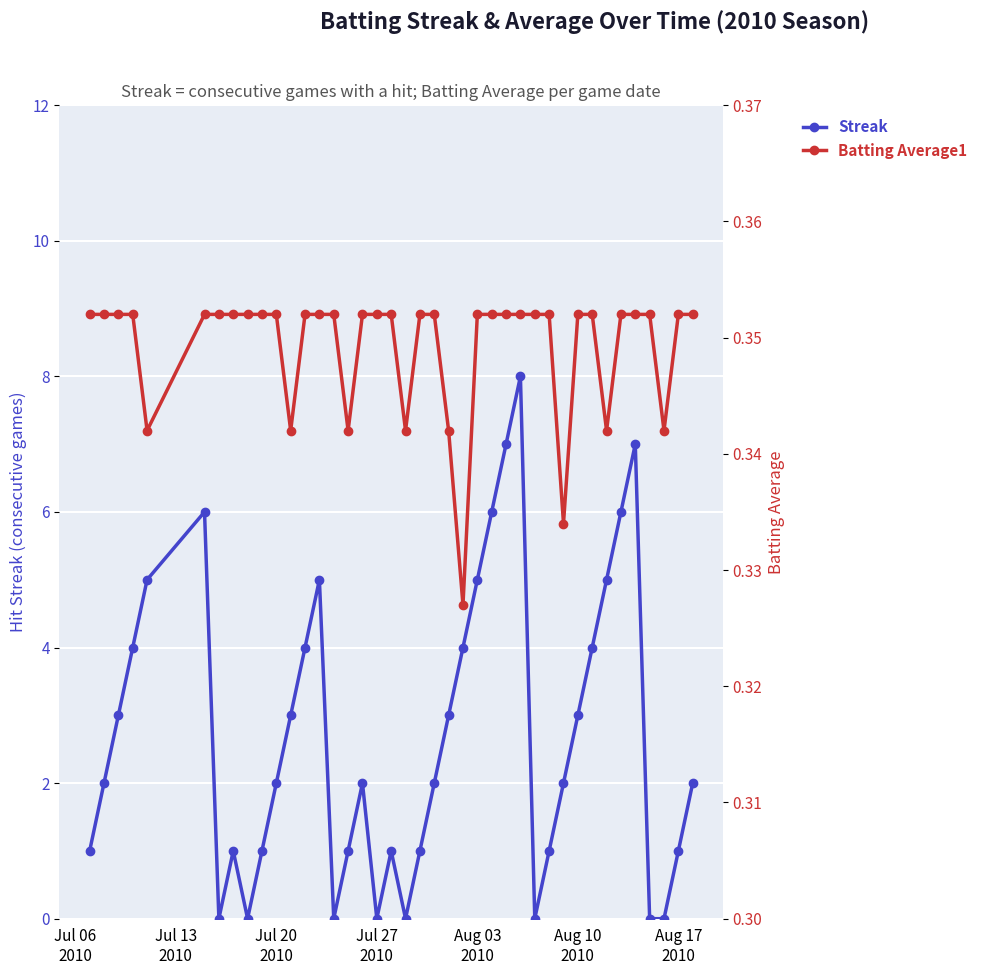

How many interior local peaks does the Streak series have?

7